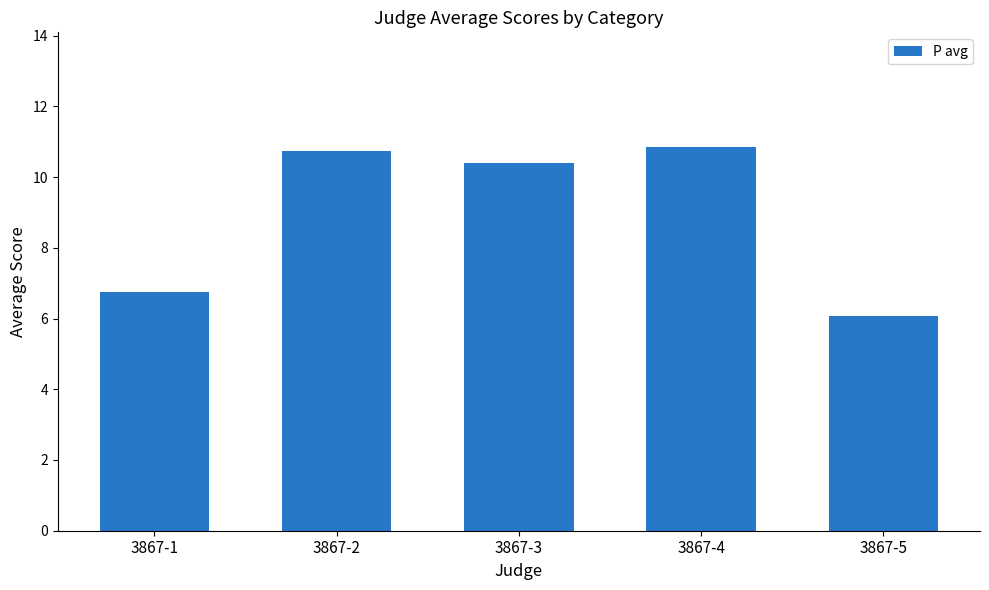

Does the chart contain stacked bars?

No